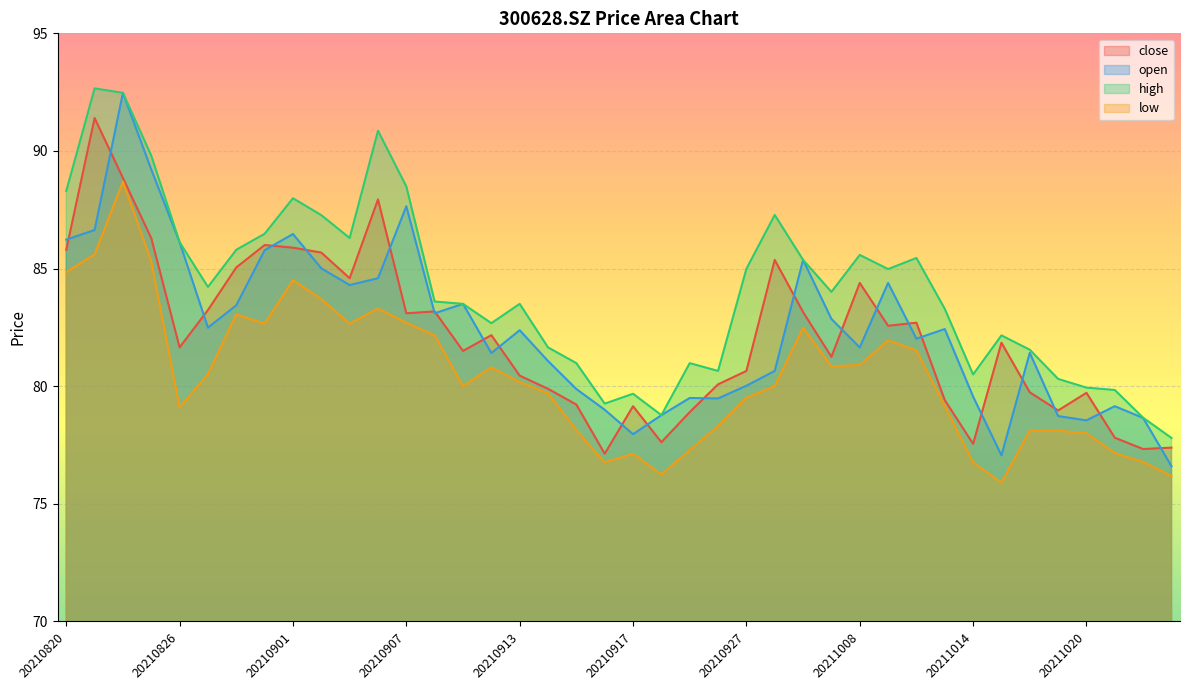

How many lines are shown in the chart?

4